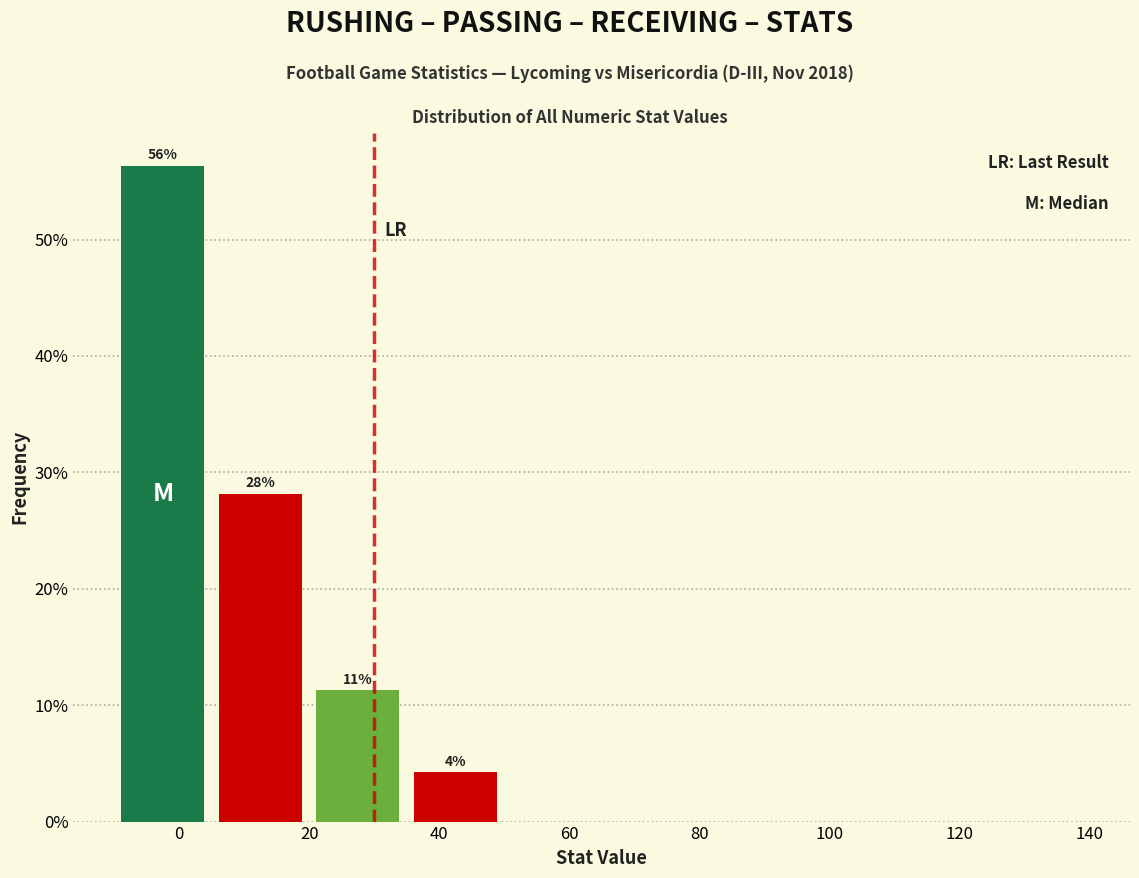

Which range on the x-axis has the tallest bar?

-10 to 5